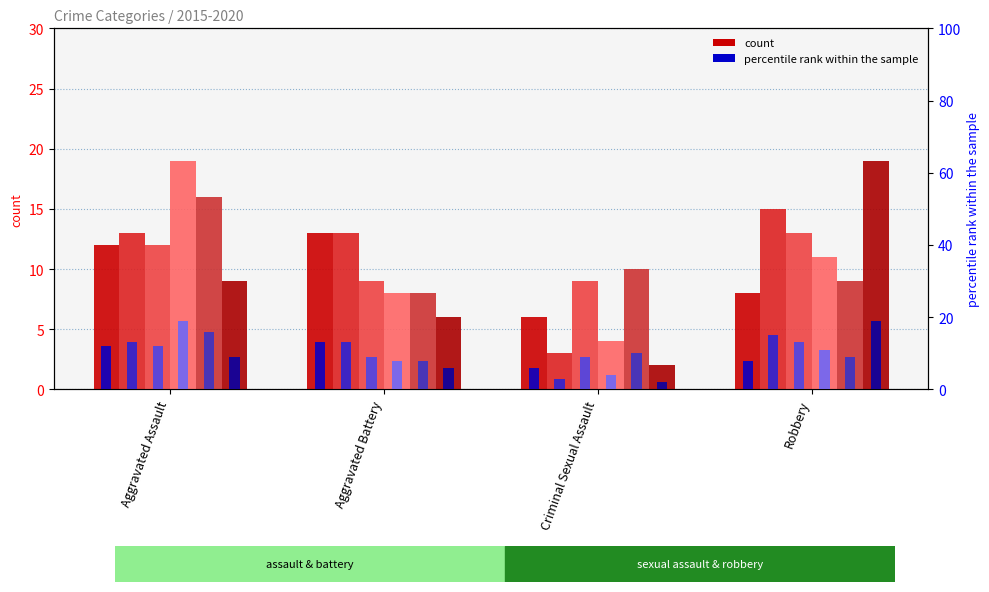

Reading left to right, transcribe all the data shown in this chart.

2015: 12	13	6	8
2016: 13	13	3	15
2017: 12	9	9	13
2018: 19	8	4	11
2019: 16	8	10	9
2020: 9	6	2	19